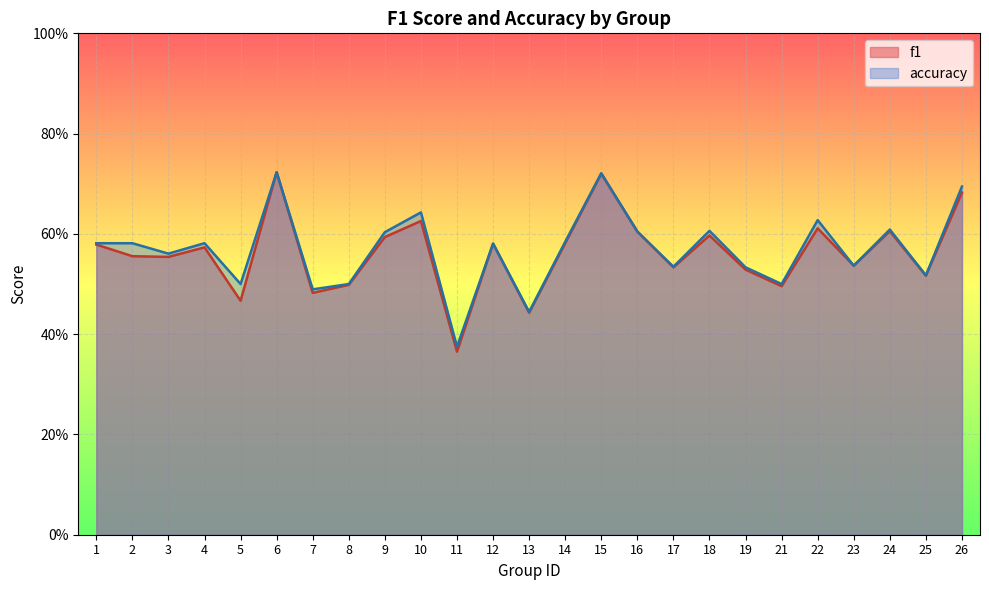

Is the value of f1 at 4 greater than the value of accuracy at 16?

No